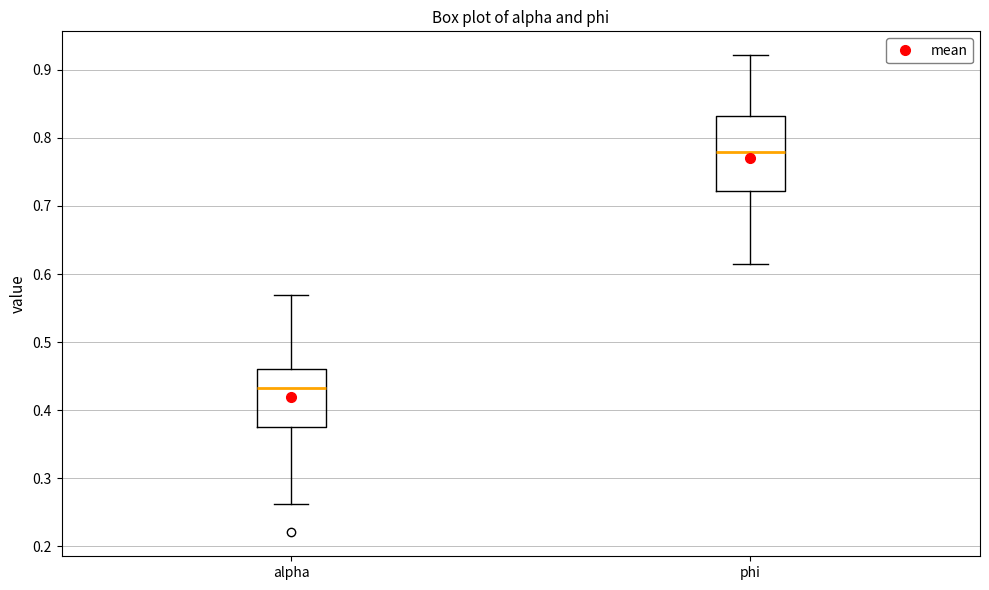

Where is the lower edge of the box for alpha on the y-axis? The values are not printed on the chart, so give them approximately, as read against the axis.

0.37